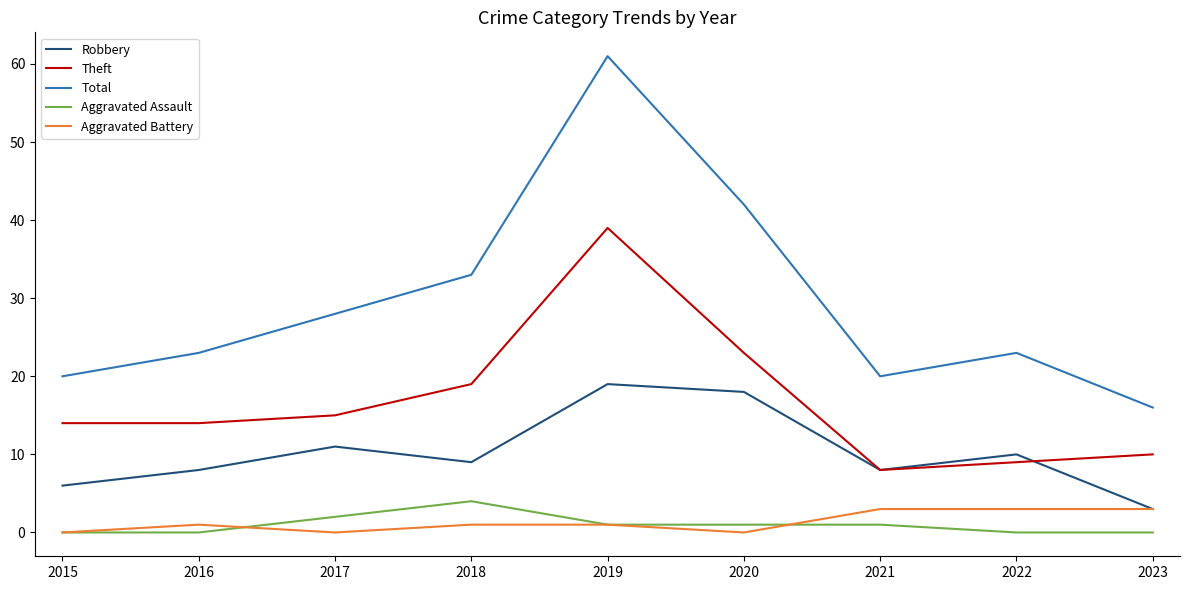

At how many categories does at least one series exceed 32?

3